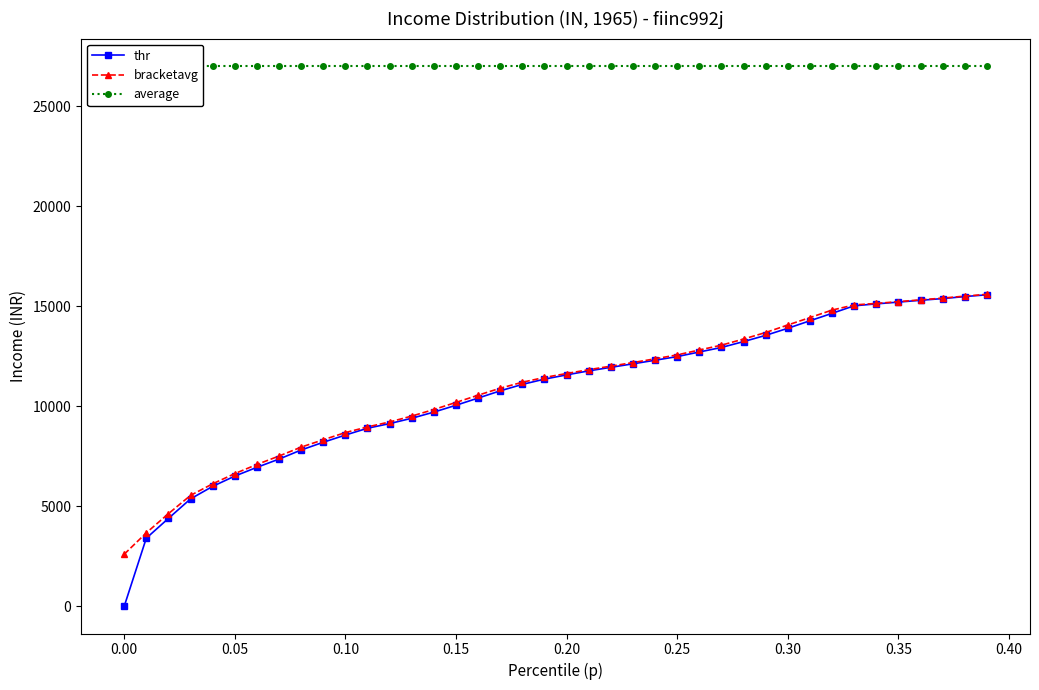

How many categories are shown in the chart?

40